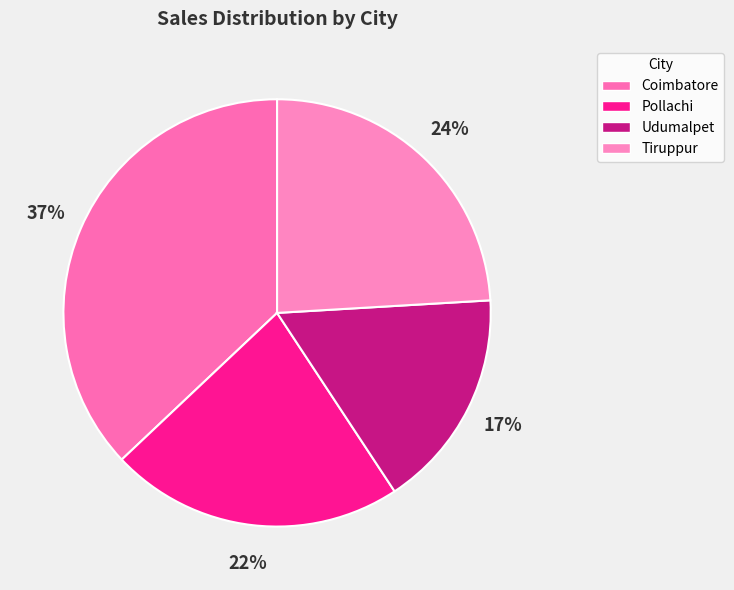

What percentage do Udumalpet and Tiruppur together represent?

40.7%